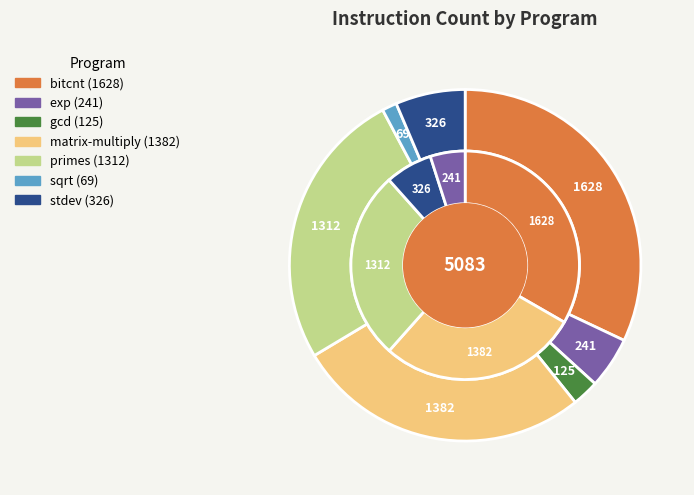

The primes slice represents 18% of the pie. True or false?

False